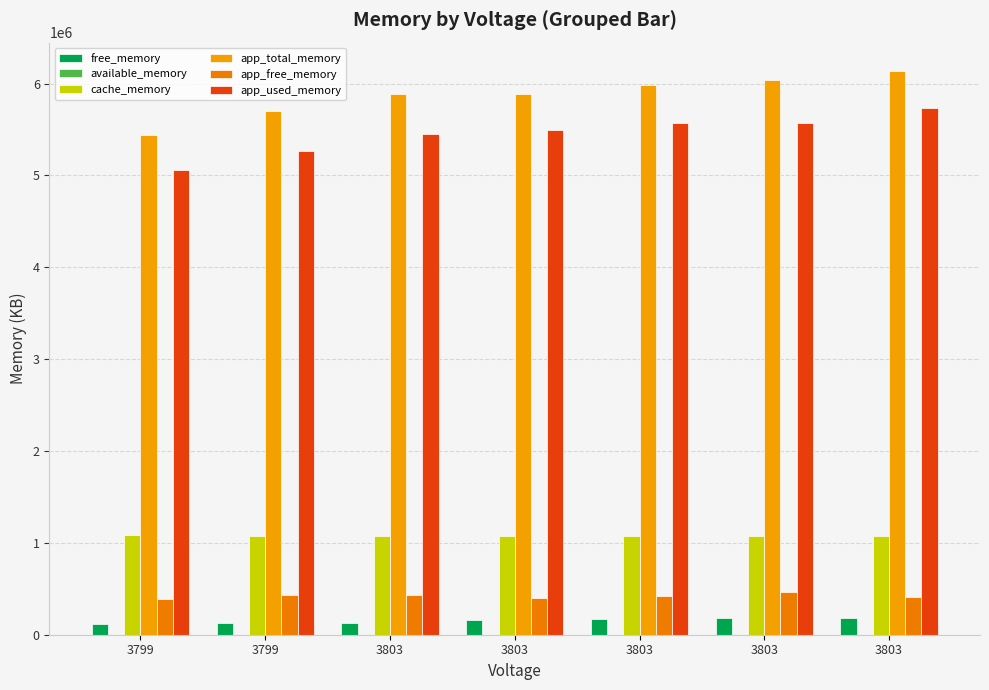

How many groups of bars are there?

7